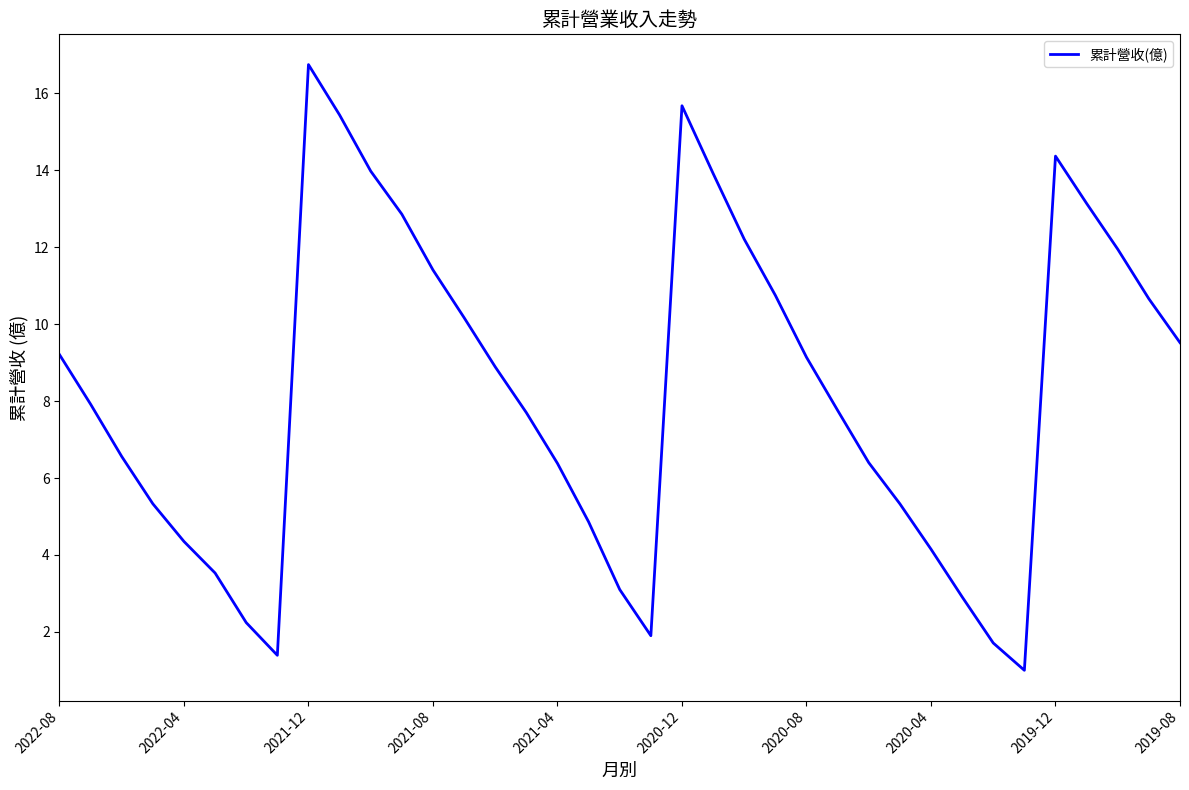

True or false: the data has more than 1 interior local peaks.

True